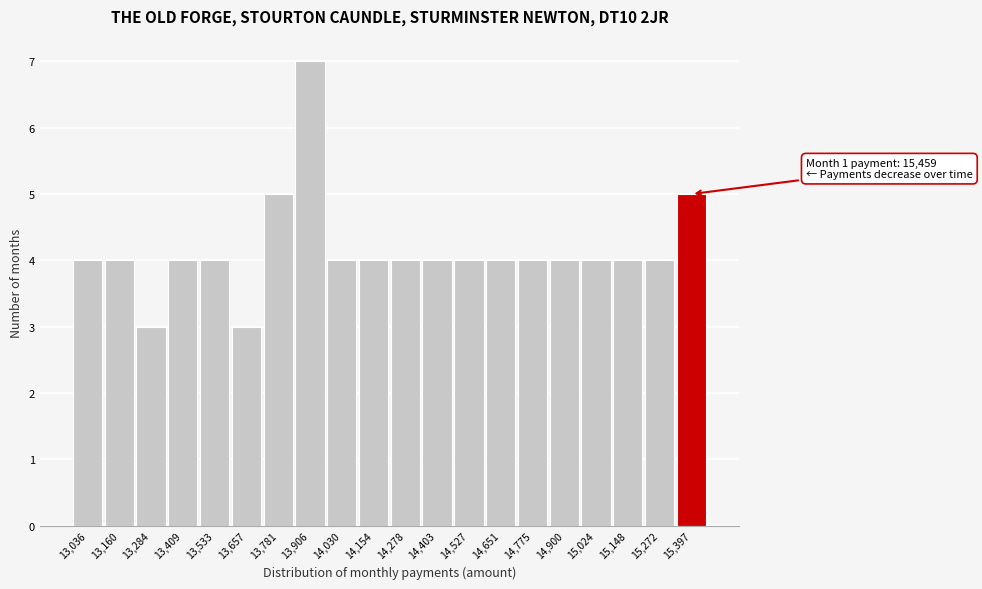

Over which range of the x-axis is the bar tallest?

13840 to 13960